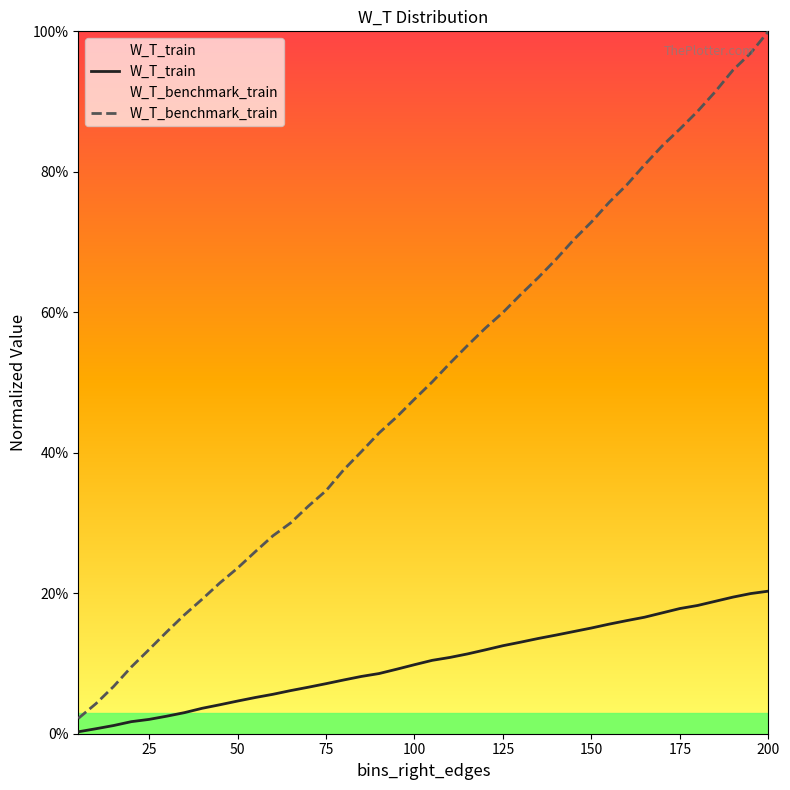

Does the chart display data point markers on the line(s)?

No